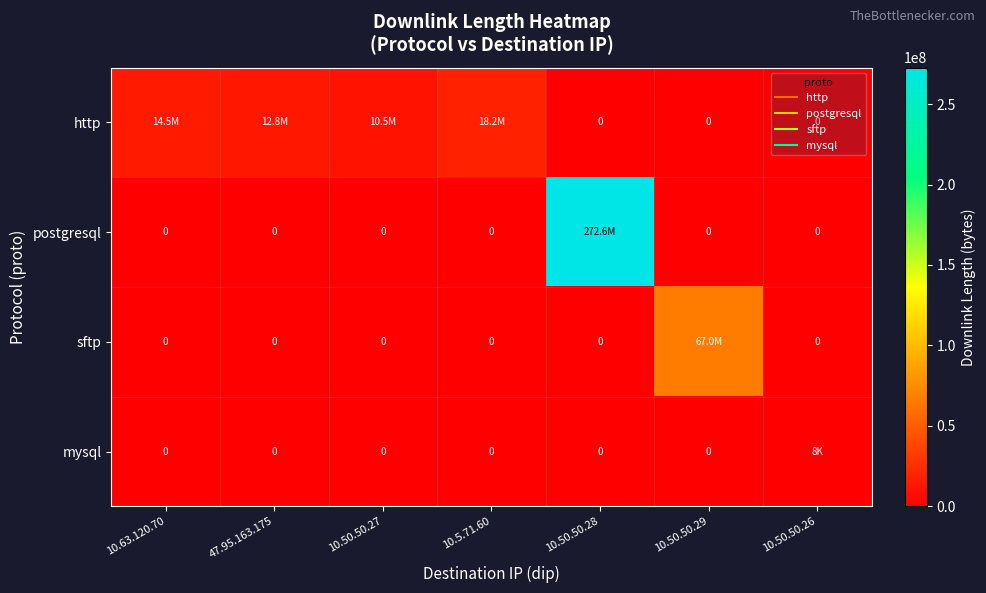

Count the number of data series in this chart.

4